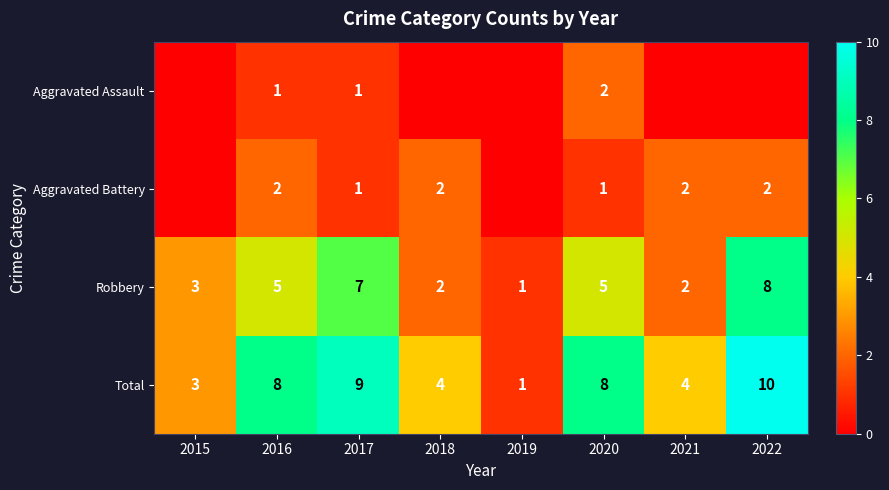

At which category is the sum across all series the highest?

2022